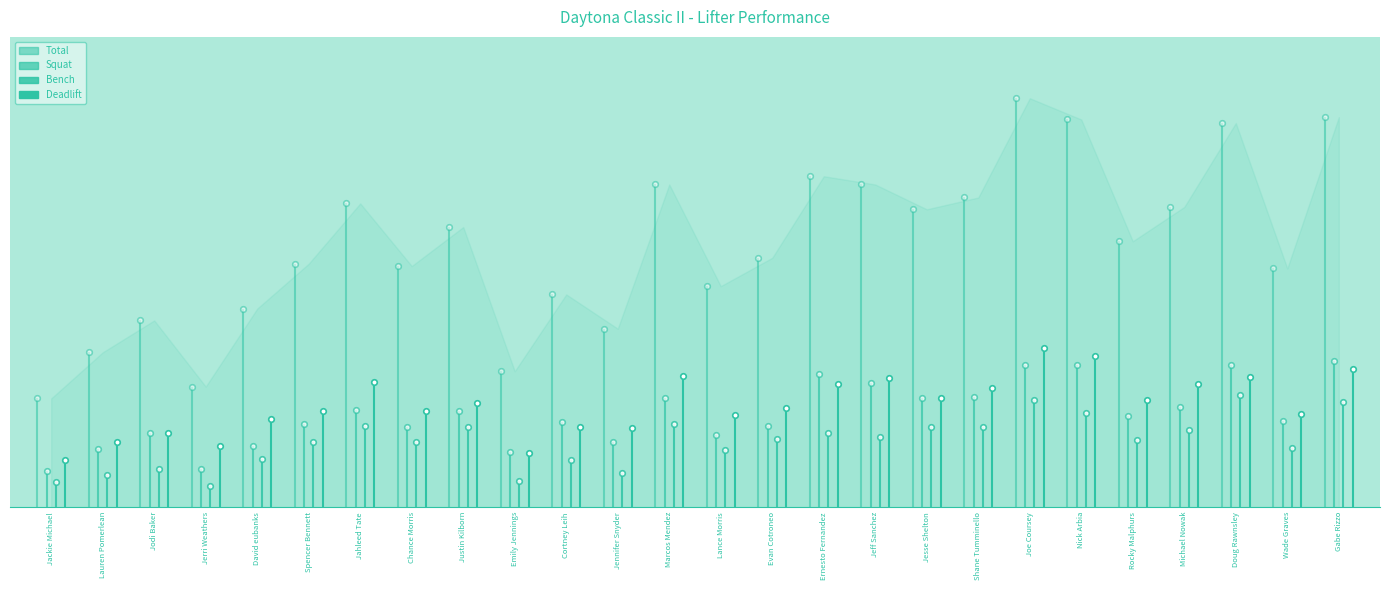

Where is Total nearest to the value 1095?

Rocky Malphurs